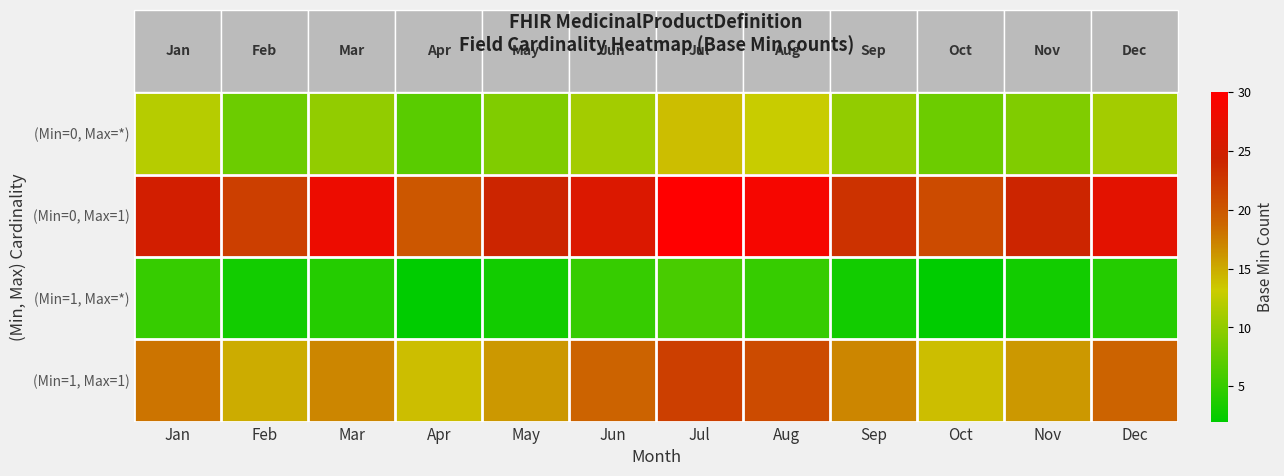

What is the spread (max minus min) of values at Jul?

24